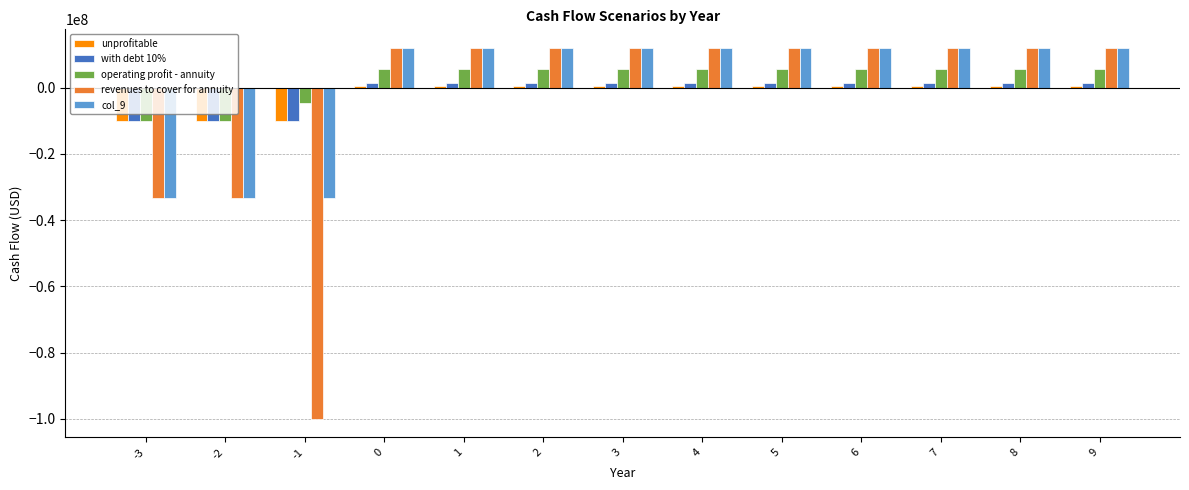

Is it true that unprofitable equals 500000.0 at 3?

True